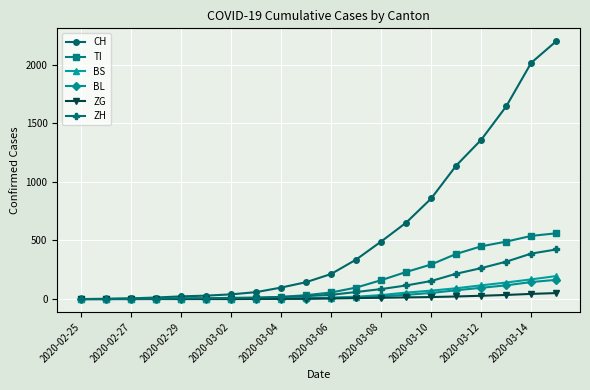

Which series has the largest range (max minus min)?

CH